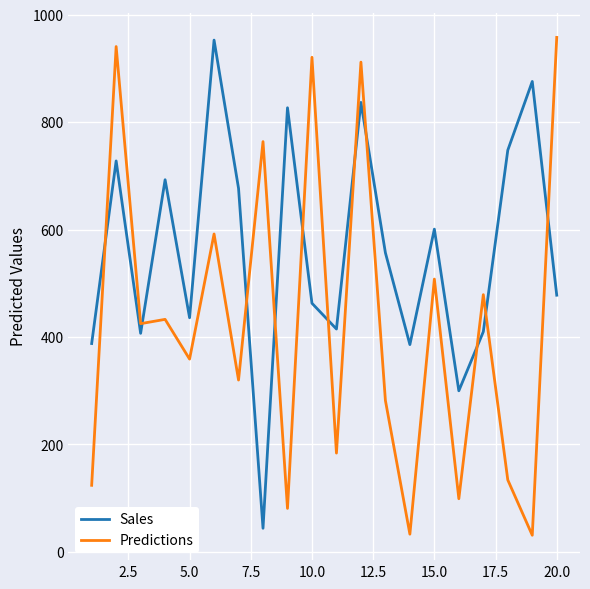

Rank the series by their average value, from lowest to highest.

Predictions, Sales